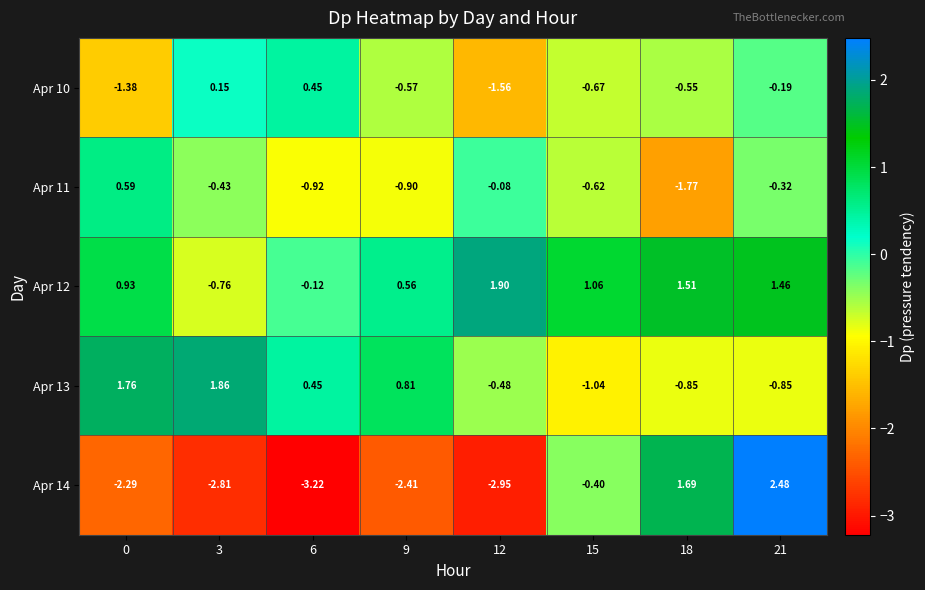

Which series has the largest range (max minus min)?

Apr 14